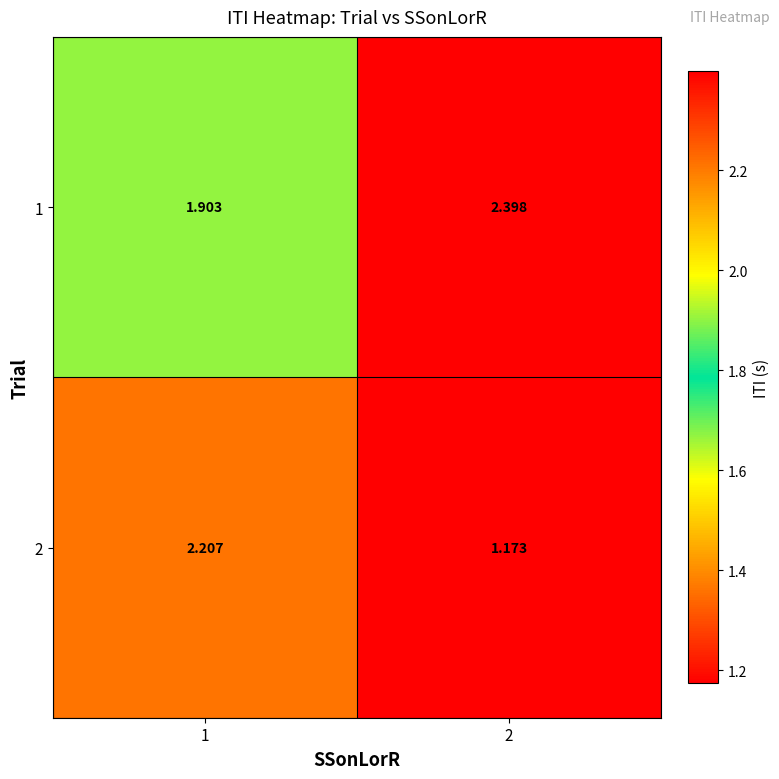

Is the value of 1 at 2 greater than the value of 2 at 1?

Yes